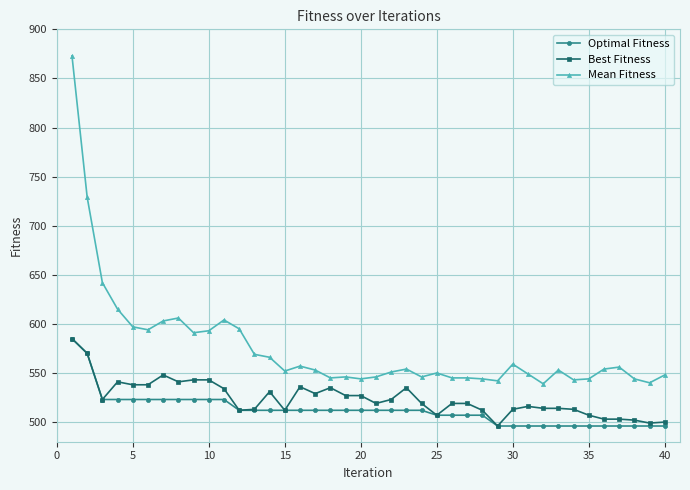

What is the greatest value displayed?

873